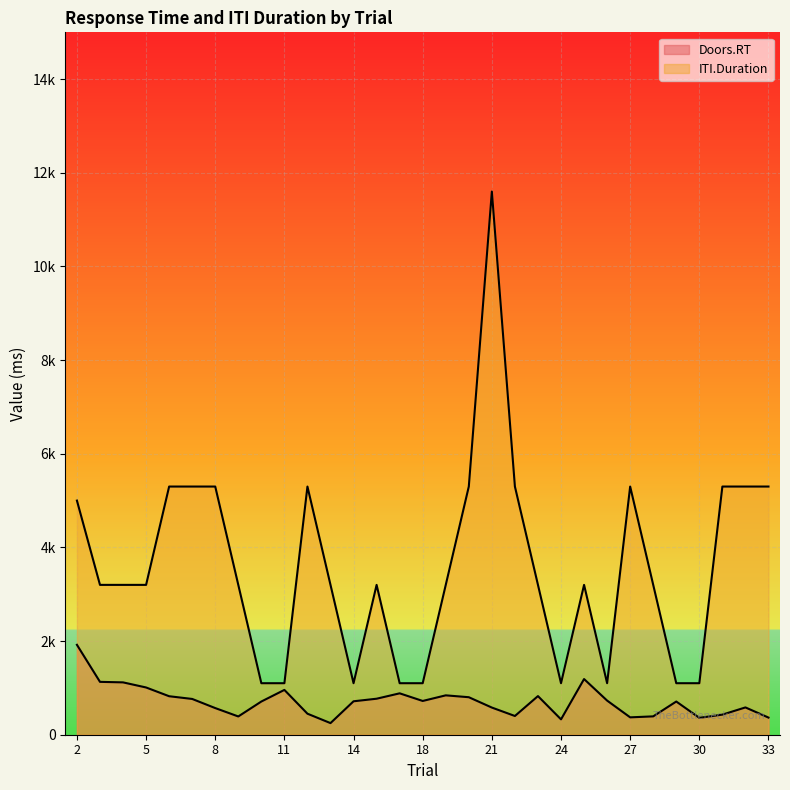

Which series has the widest spread of values?

ITI.Duration